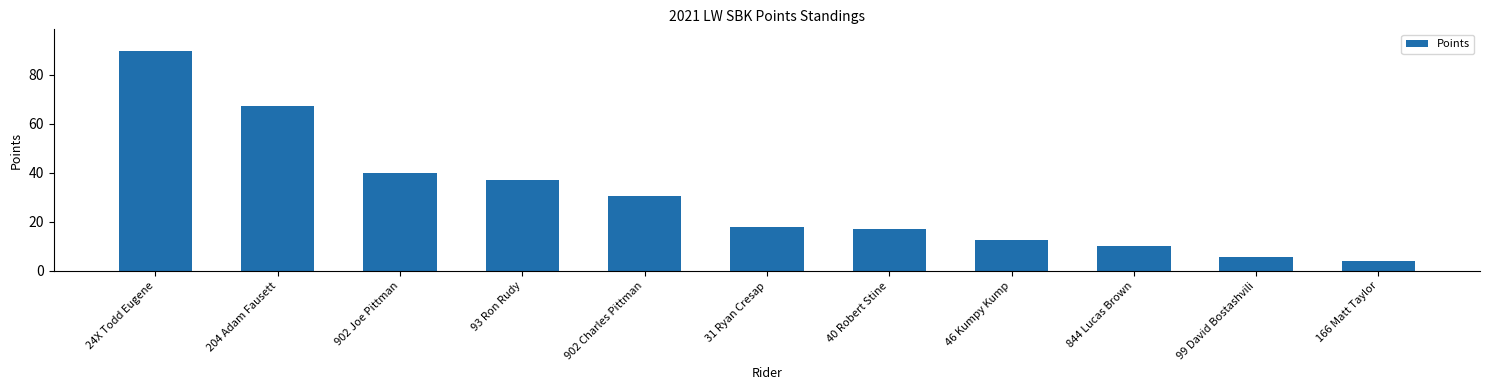

Count the number of categories in the chart.

11